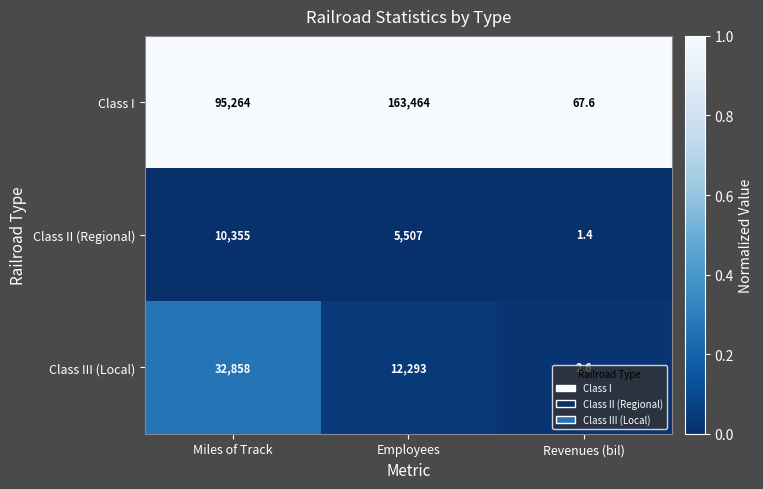

The Class II (Regional) series shows 1.0 at Revenues (bil). True or false?

False